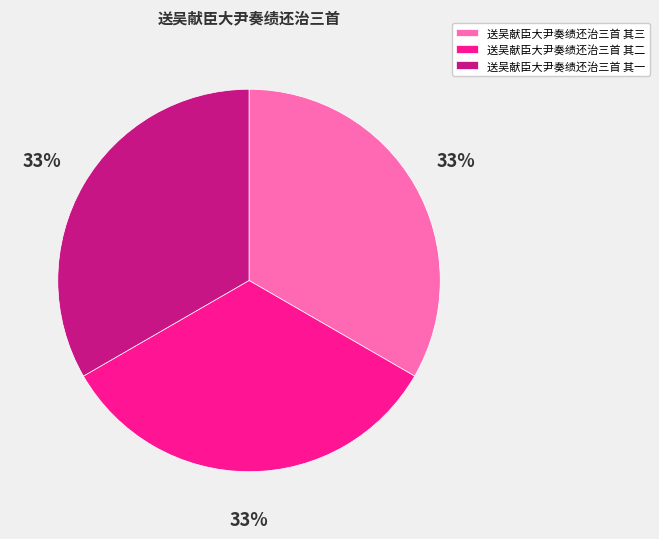

Do 送吴献臣大尹奏绩还治三首 其一 and 送吴献臣大尹奏绩还治三首 其三 together represent more than half of the pie?

Yes